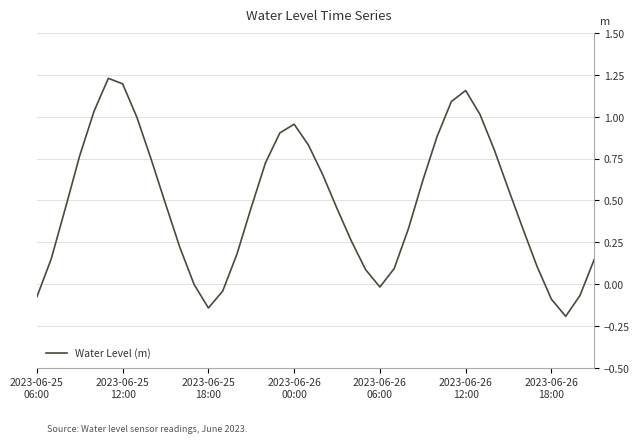

At which label is the value closest to 0?

11